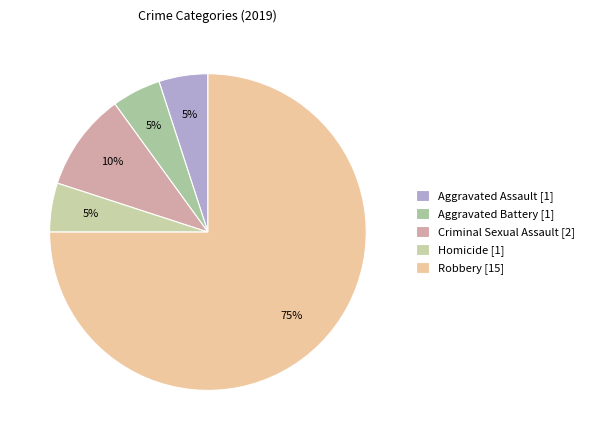

What is the largest slice in the pie chart?

Robbery